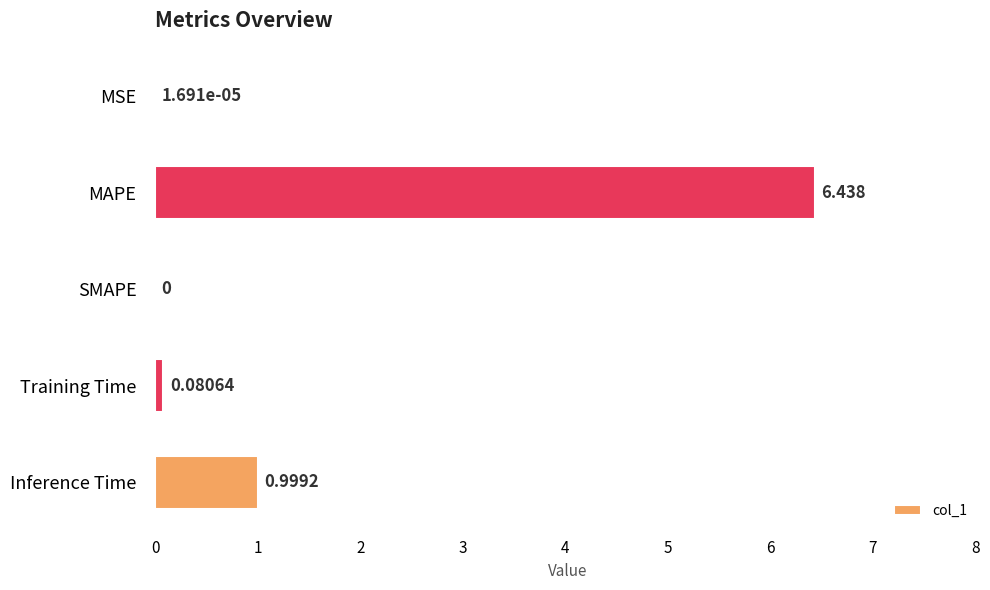

Which has a higher value, SMAPE or Inference Time?

Inference Time